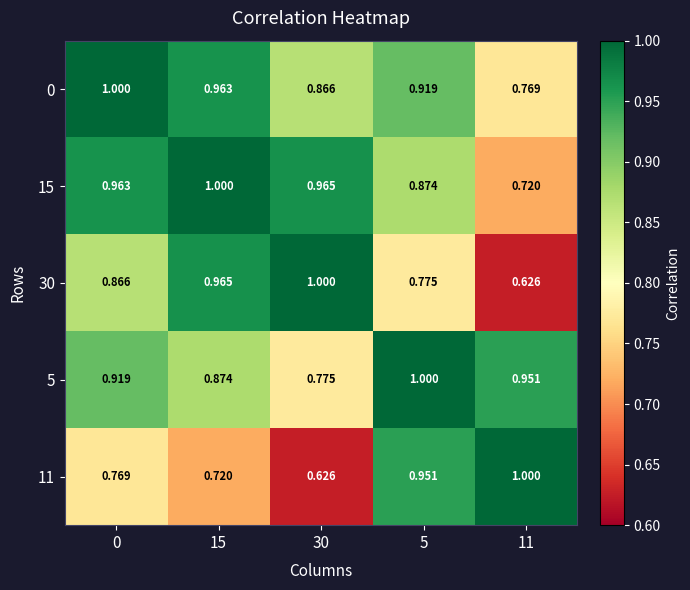

Count the number of data series in this chart.

5